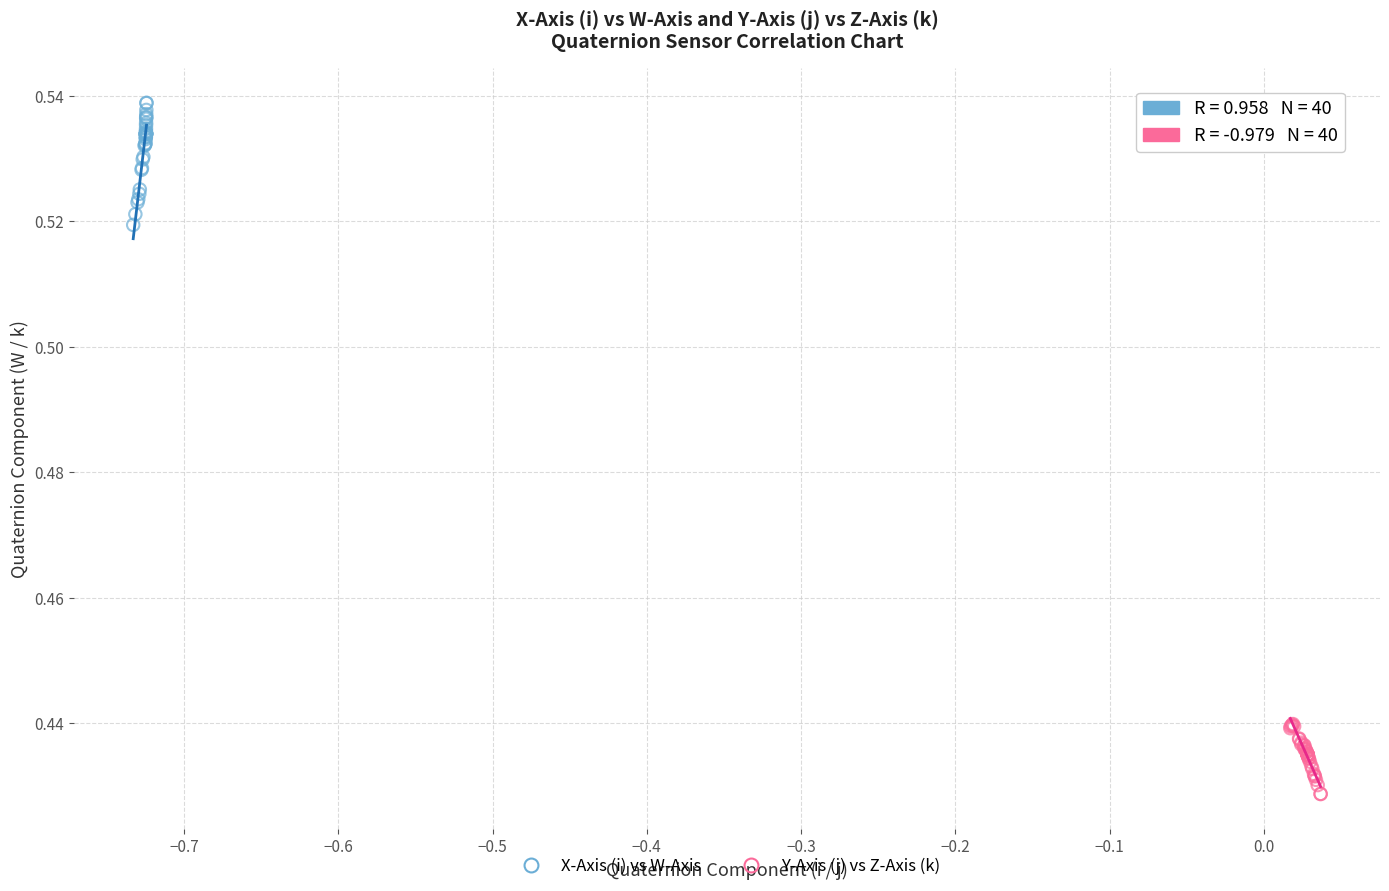

Which series has the largest Y range (max minus min)?

X-Axis (i) vs W-Axis